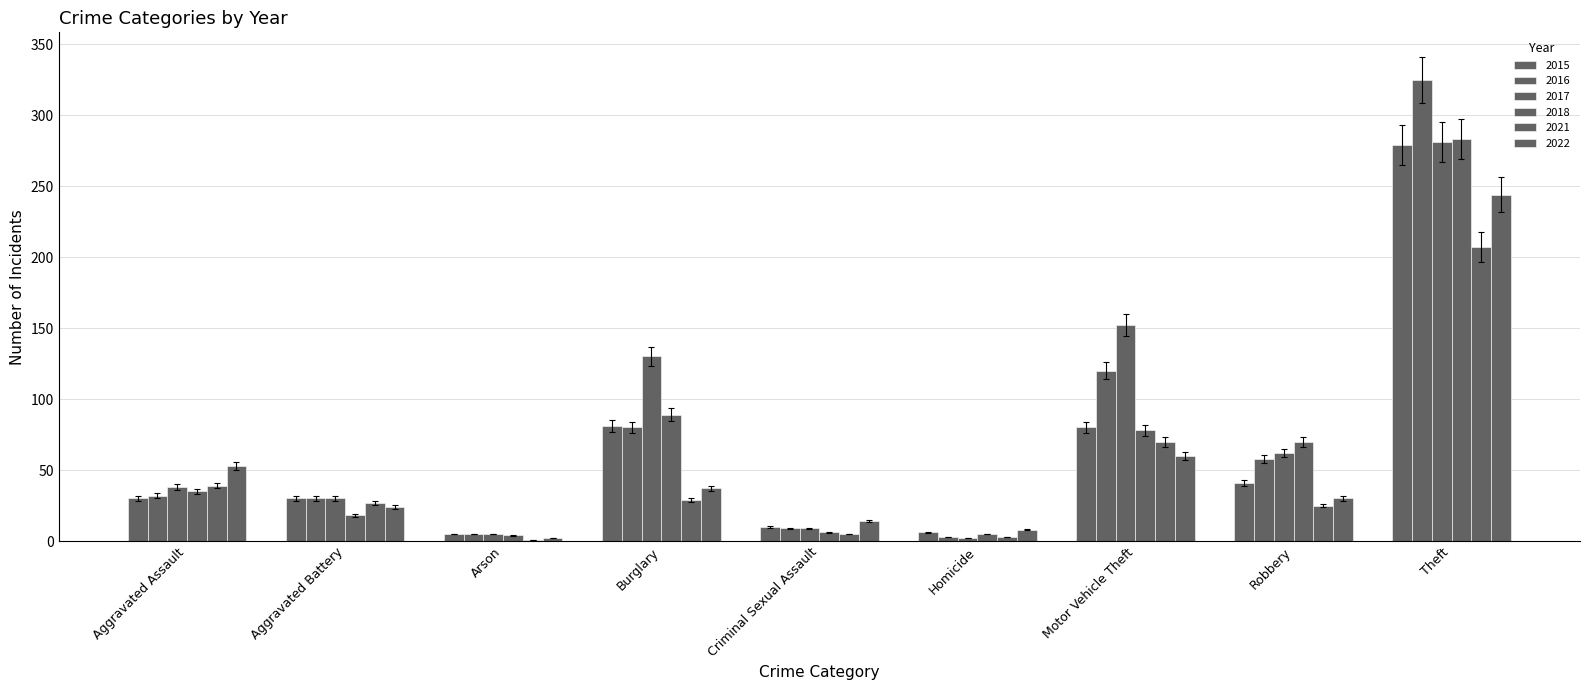

How many data points does each series have?

9